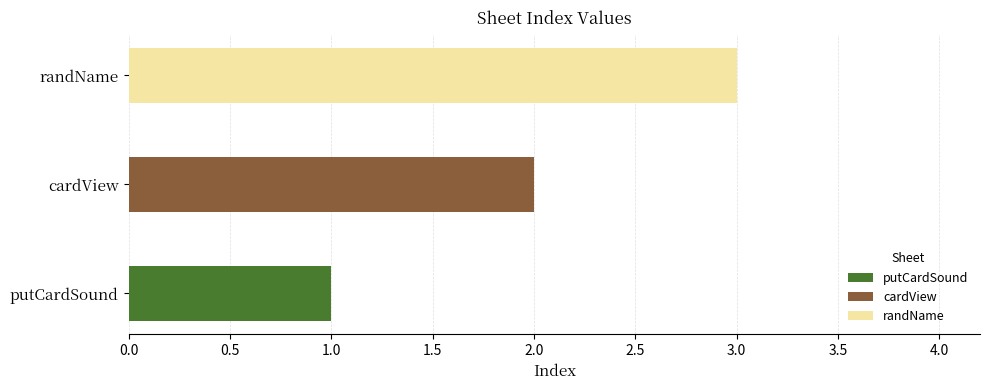

How many categories are shown in the chart?

3